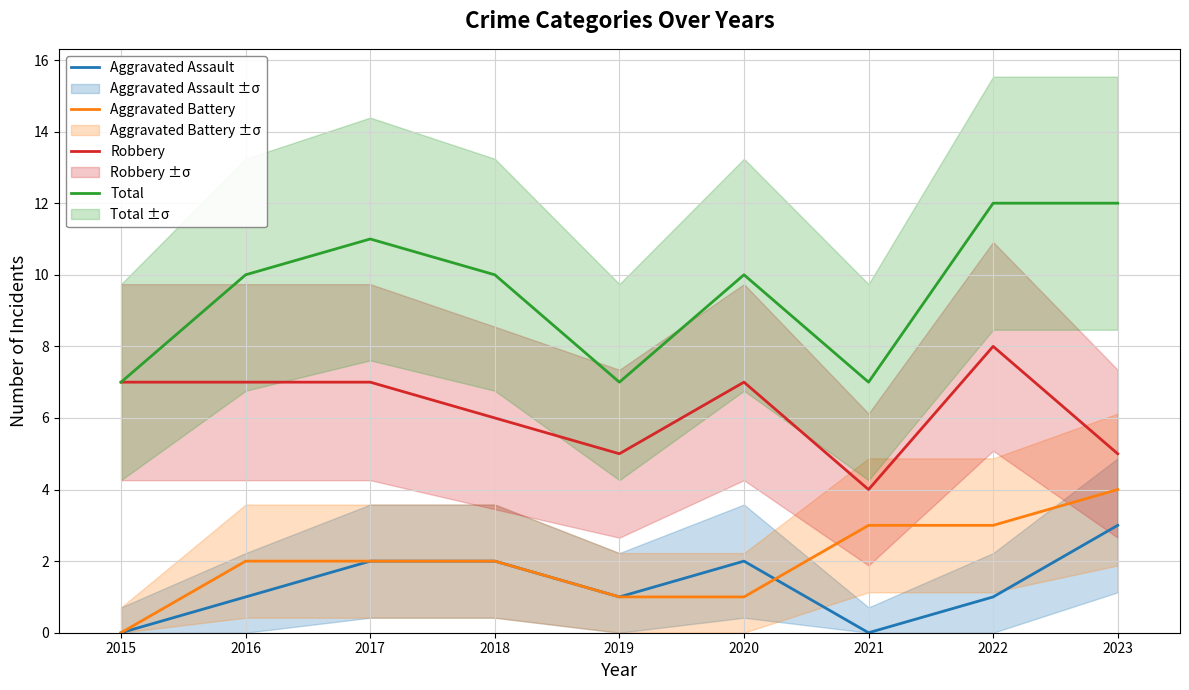

What is the average value of the Aggravated Battery series?

2